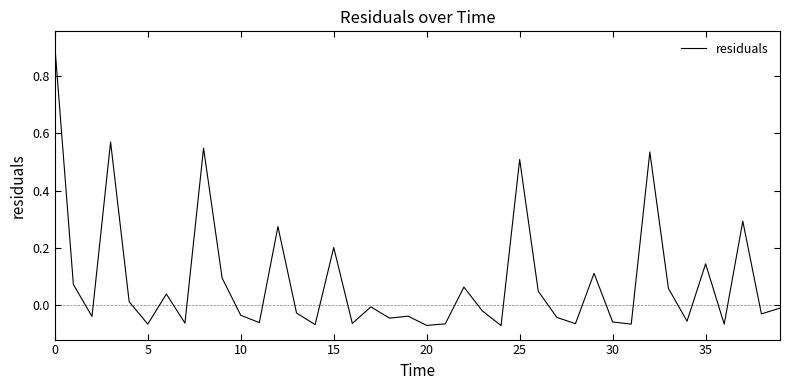

What is the greatest value displayed?

0.9